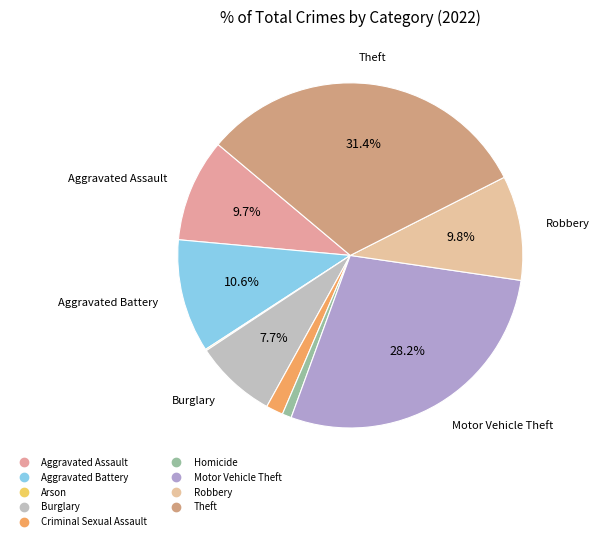

Does Burglary account for over 50% of the chart?

No